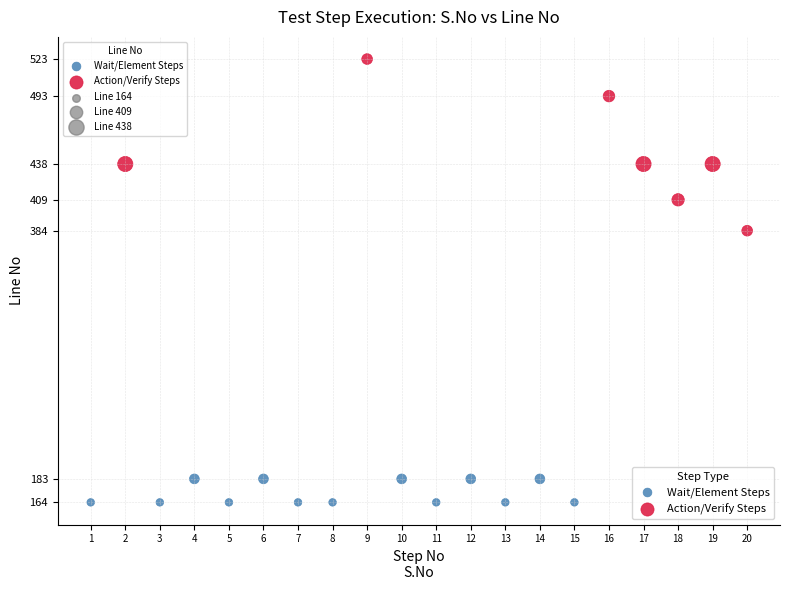

Which series has the widest spread of Y values?

Action/Verify Steps